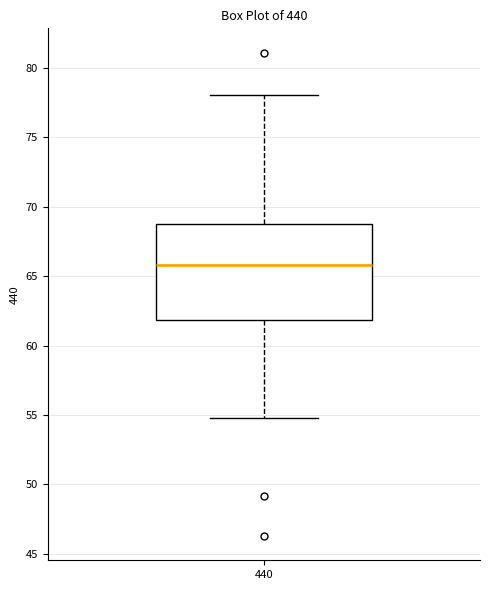

Read this box plot against the y-axis: the position of the median line, the range covered by the box, and the ends of both whiskers. The values are not printed on the chart, so give them approximately, as read against the axis.

median 66.0, box 62.0 to 68.5, whiskers 55.0 to 78.0